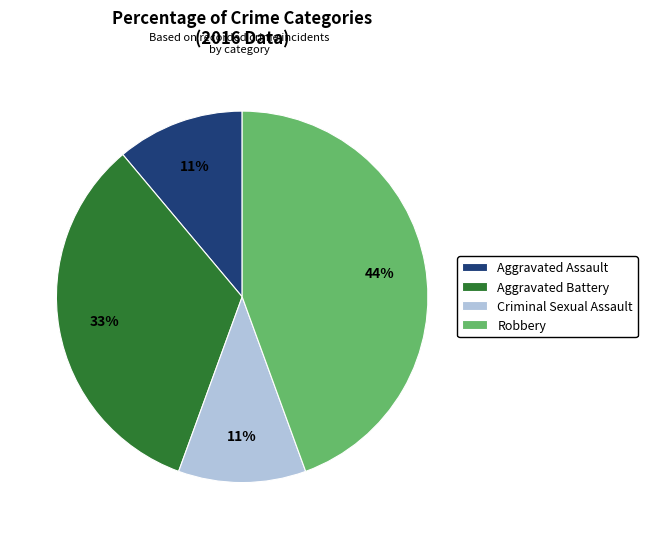

The Criminal Sexual Assault slice represents 11% of the pie. True or false?

True